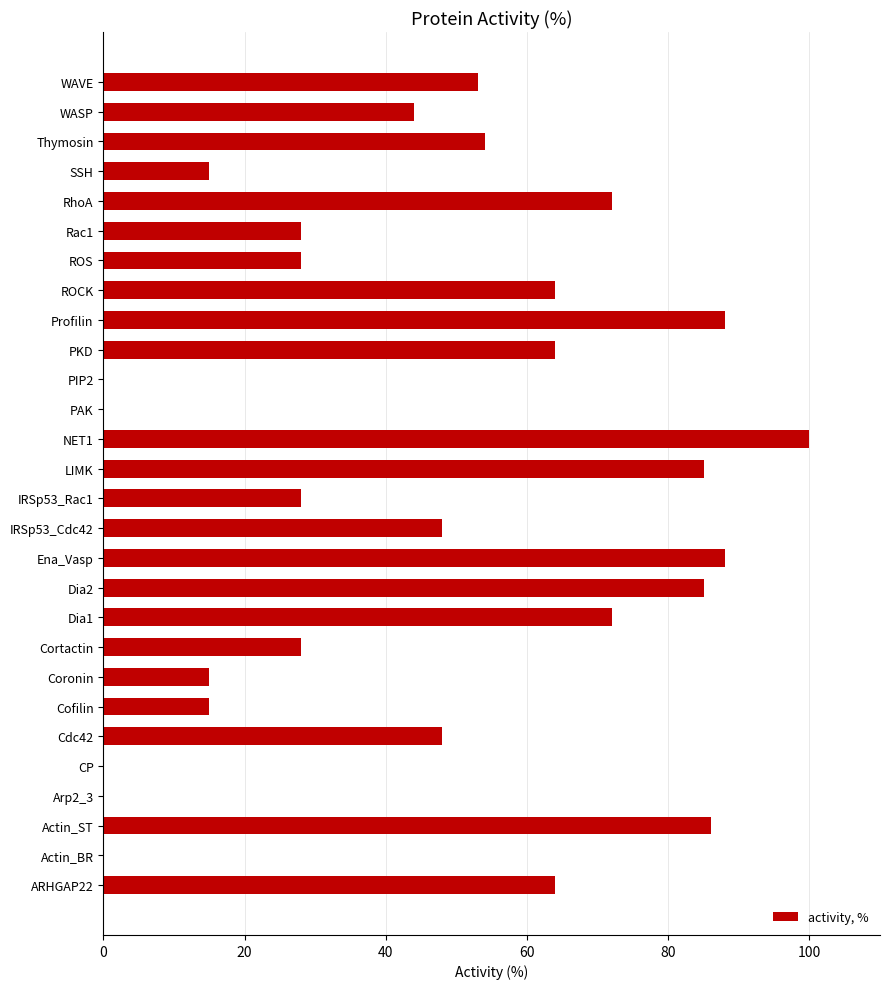

The value at RhoA is 72. True or false?

True